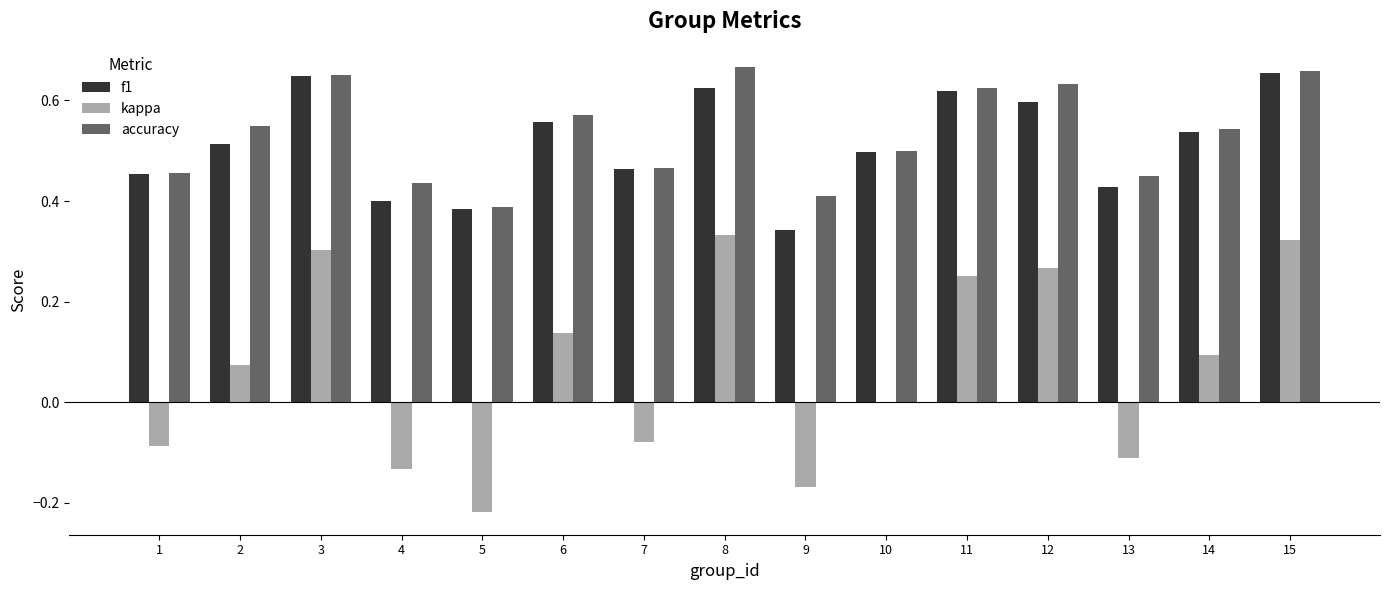

Between 12 and 15, which series saw the biggest shift?

f1